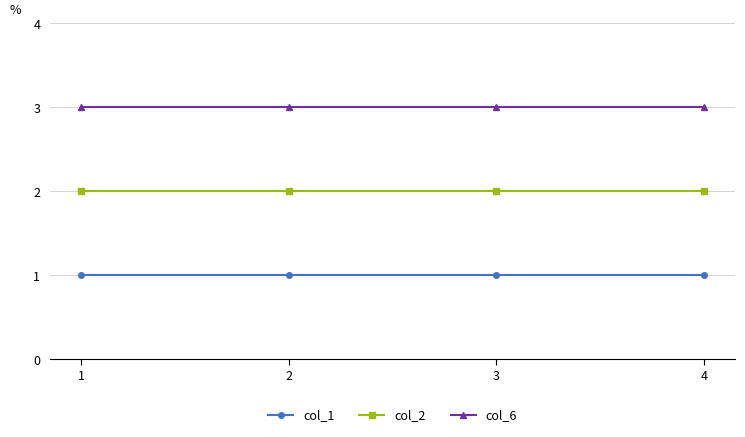

At how many categories does at least one series exceed 1?

4